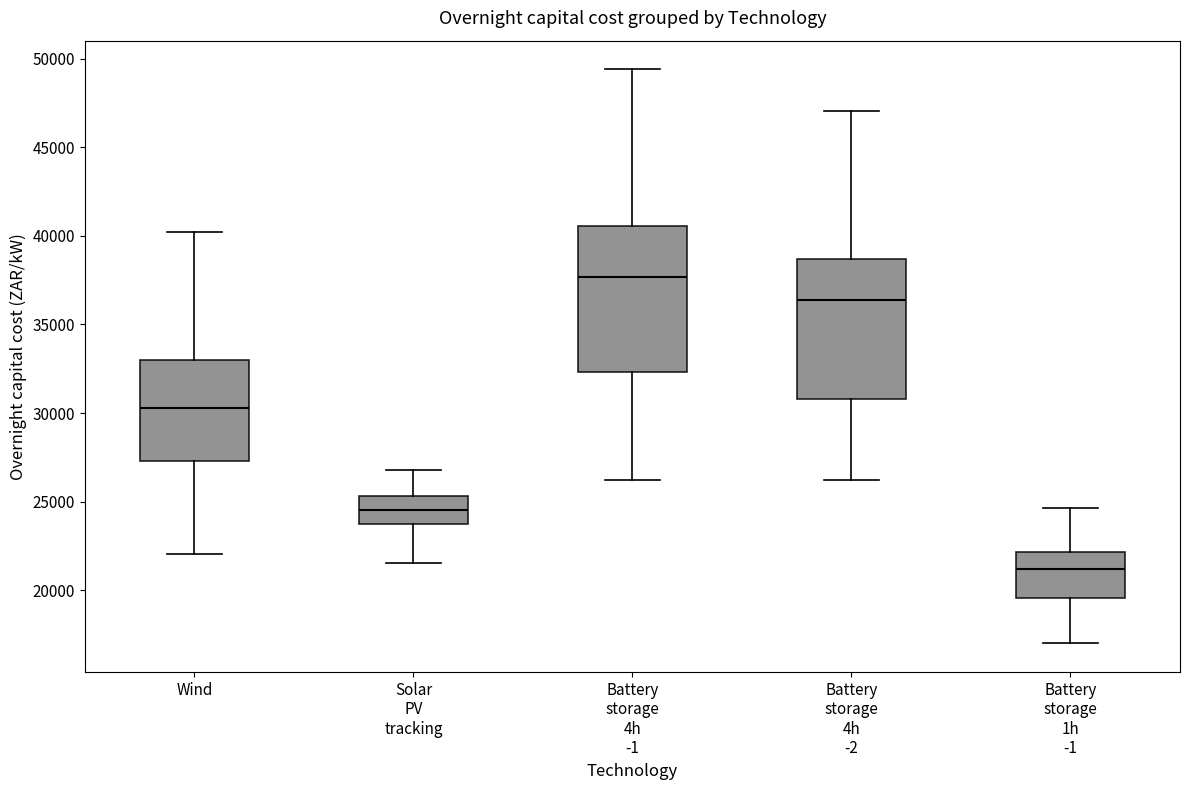

Reading left to right, transcribe this box plot: for each box, give where its median line is, the range the box spans, and where its two whiskers end, as read against the y-axis. The values are not printed on the chart, so give them approximately, as read against the axis.

Wind: median 30500, box 27500 to 33000, whiskers 22000 to 40000
Solar PV tracking: median 24500, box 23500 to 25500, whiskers 21500 to 27000
Battery storage 4h -1: median 37500, box 32500 to 40500, whiskers 26000 to 49500
Battery storage 4h -2: median 36500, box 31000 to 38500, whiskers 26000 to 47000
Battery storage 1h -1: median 21000, box 19500 to 22000, whiskers 17000 to 24500